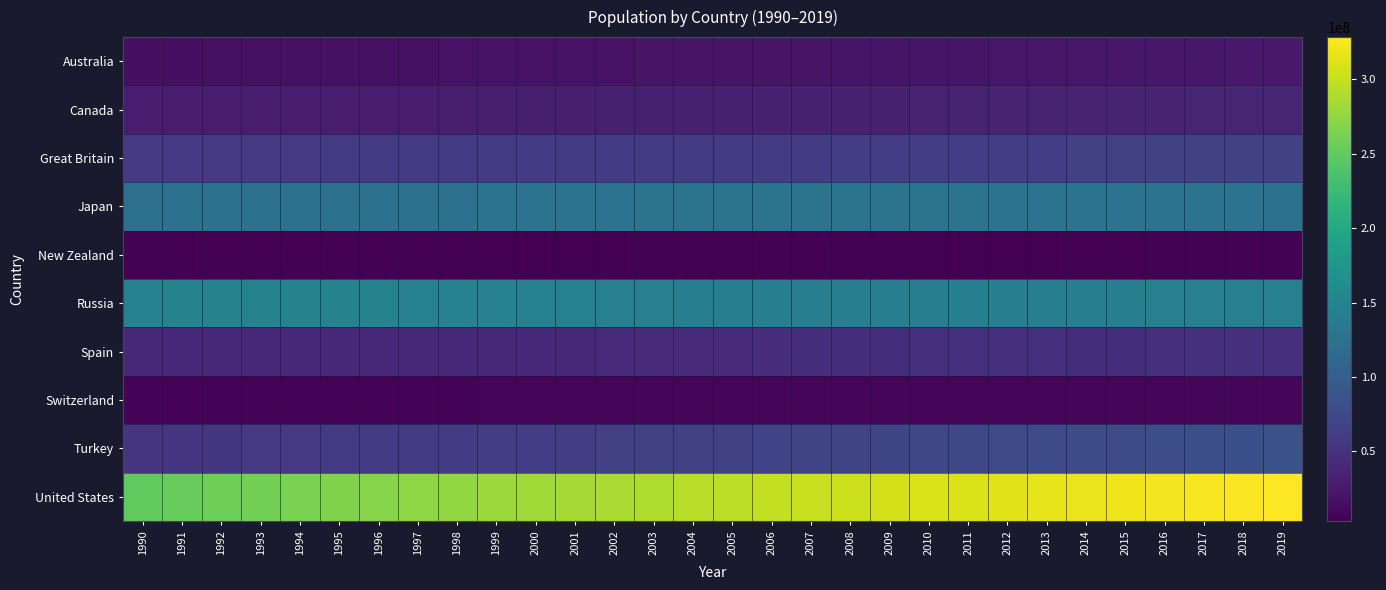

List the series in order of their peak value, lowest first.

New Zealand, Switzerland, Australia, Canada, Spain, Great Britain, Turkey, Japan, Russia, United States